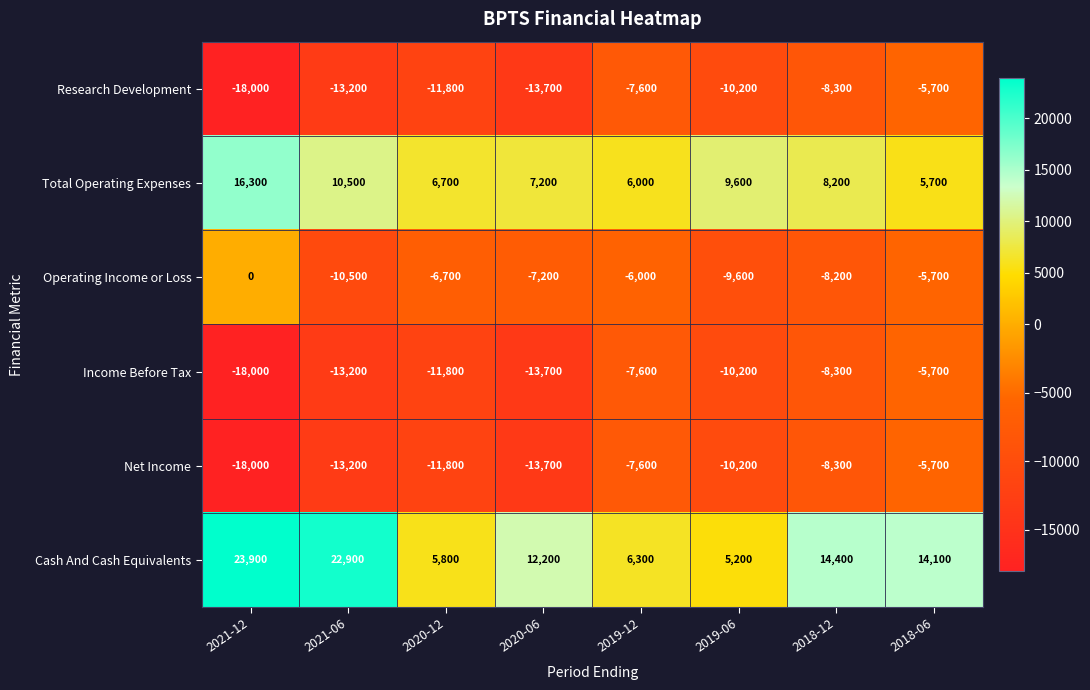

List the labels in order of Operating Income or Loss value, smallest first.

2021-06, 2019-06, 2018-12, 2020-06, 2020-12, 2019-12, 2018-06, 2021-12